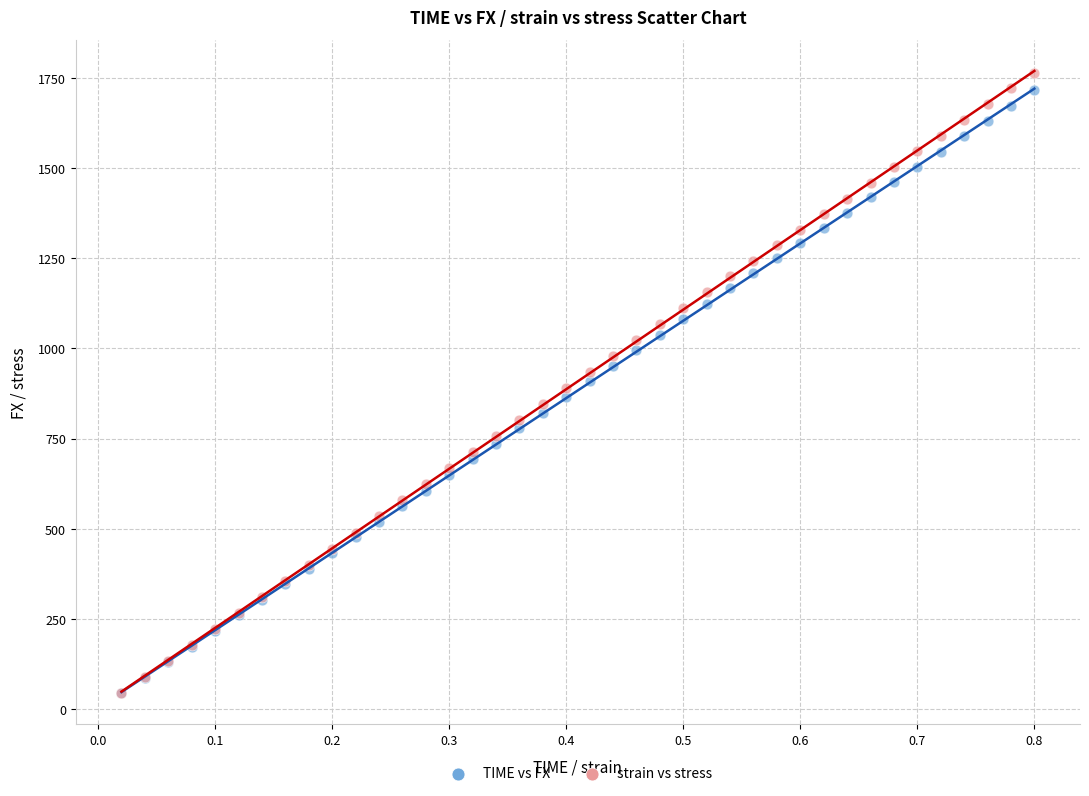

Which series has the largest Y range (max minus min)?

strain vs stress